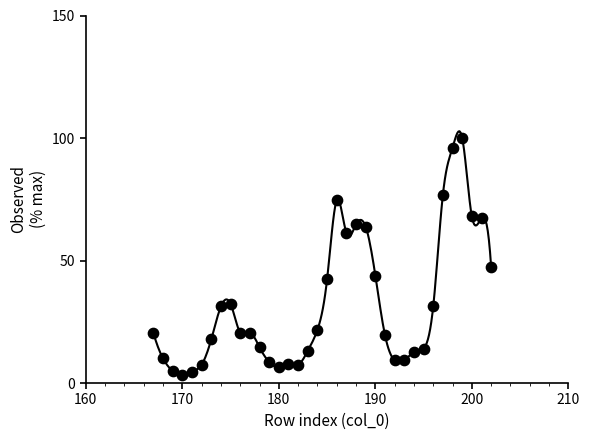

What Y value in the scatter plot is closest to 51?

47.2